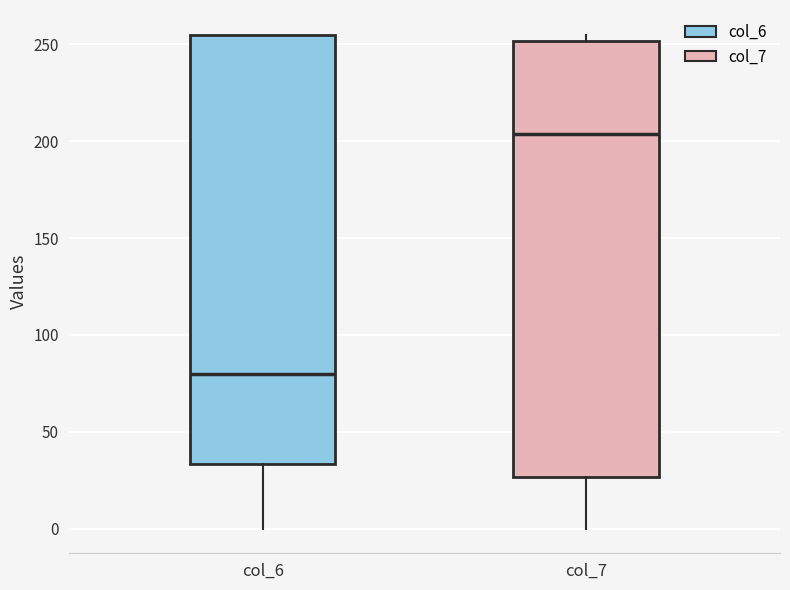

Which box's median line is the highest?

col_7